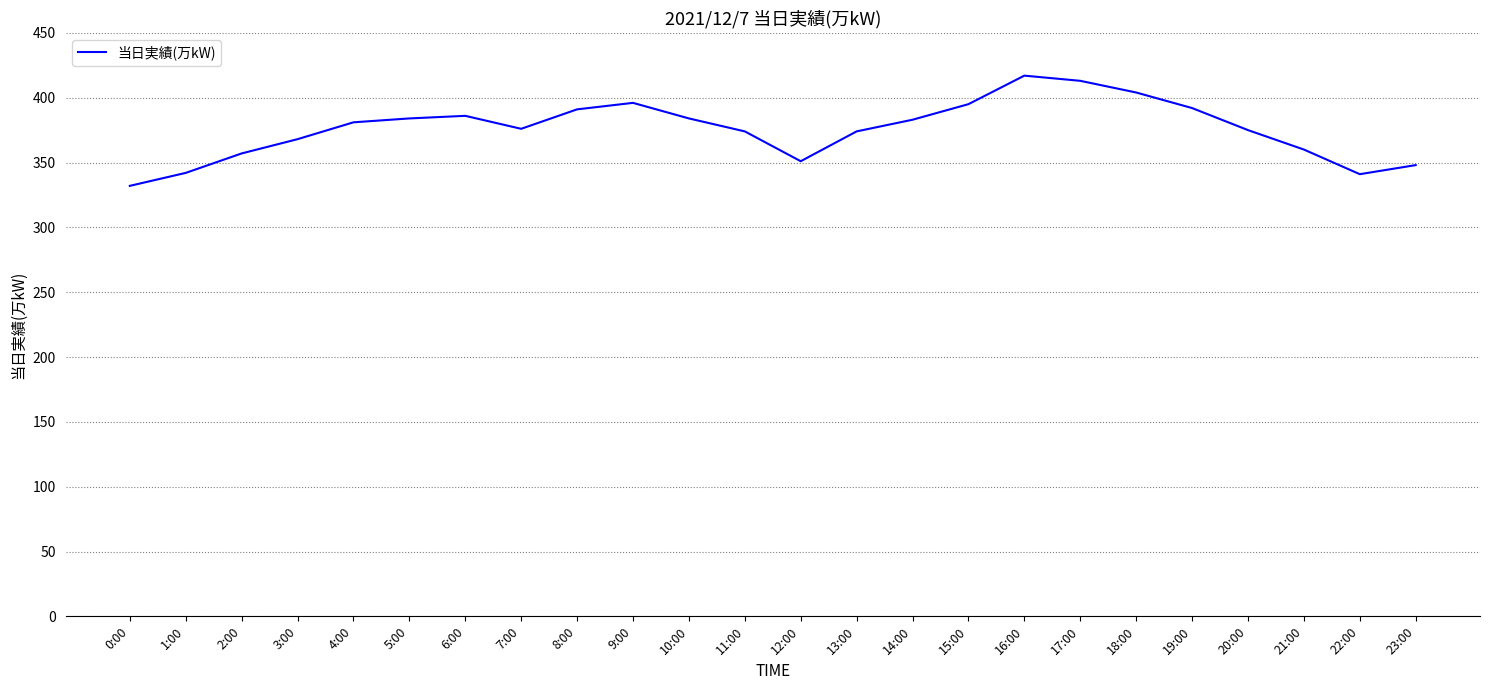

Read the value at 8:00, to the nearest 5.

390